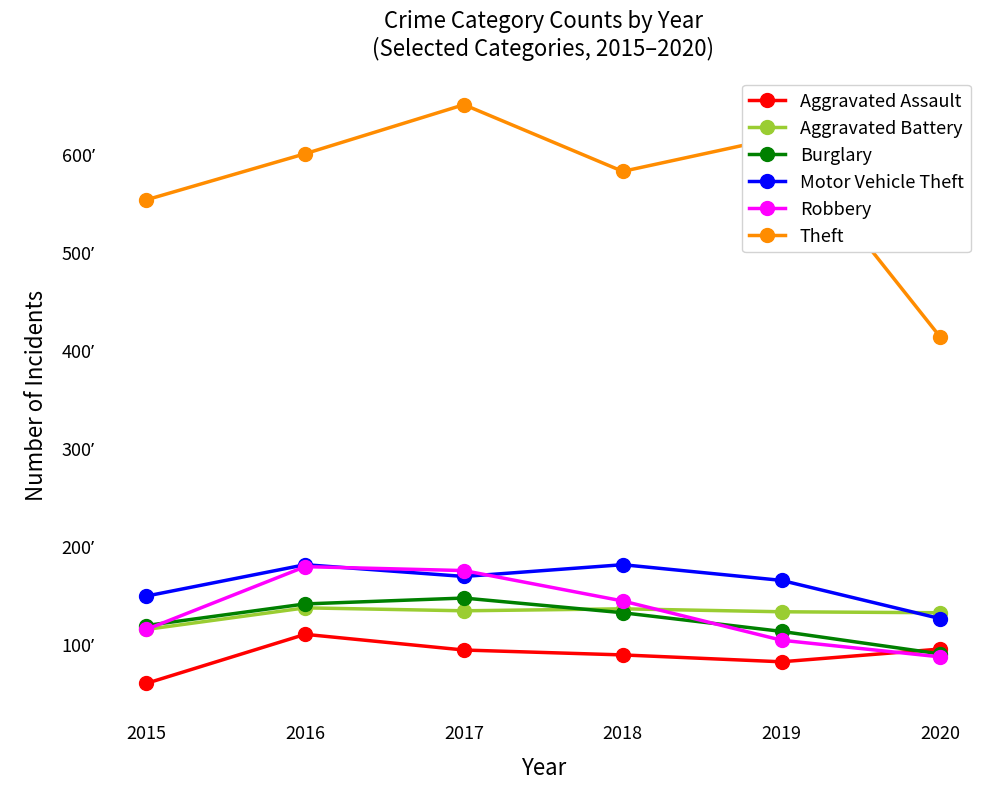

What are all the series names shown in the legend?

Aggravated Assault, Aggravated Battery, Burglary, Motor Vehicle Theft, Robbery, Theft